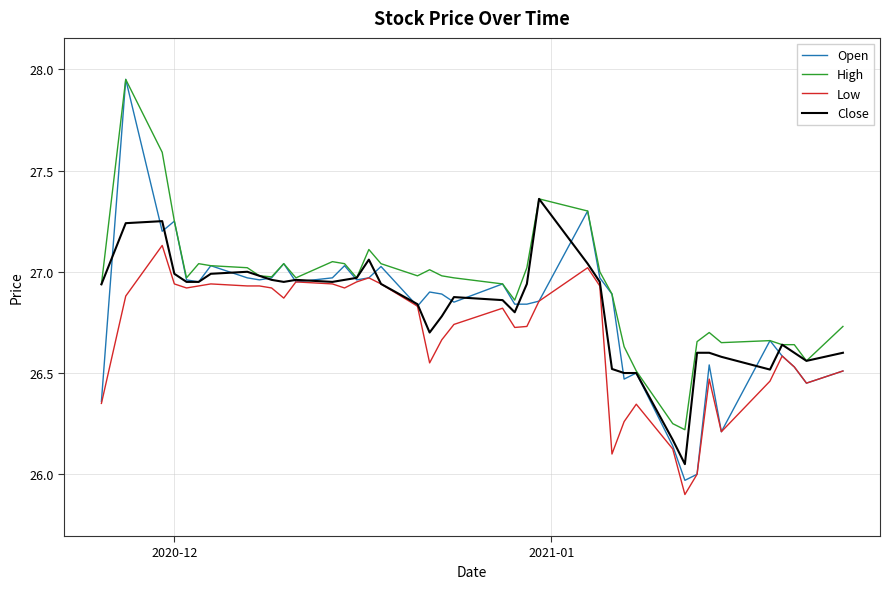

How many lines are shown in the chart?

4